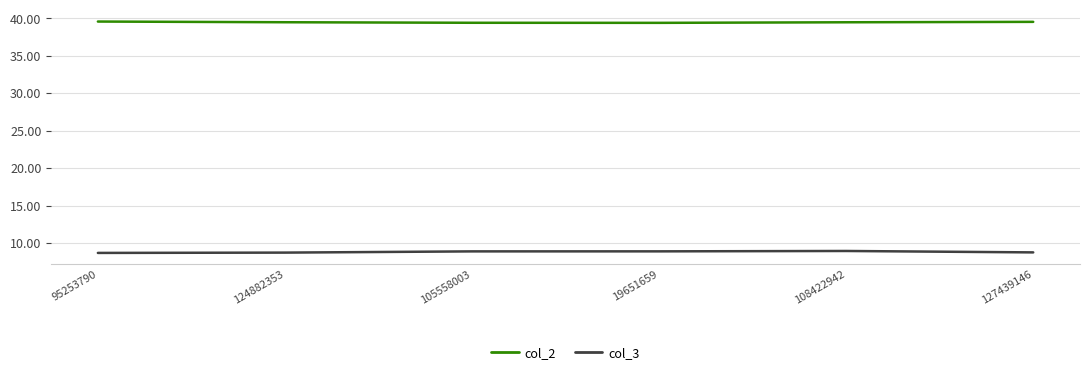

What is the sum of all col_3 values?

53.1